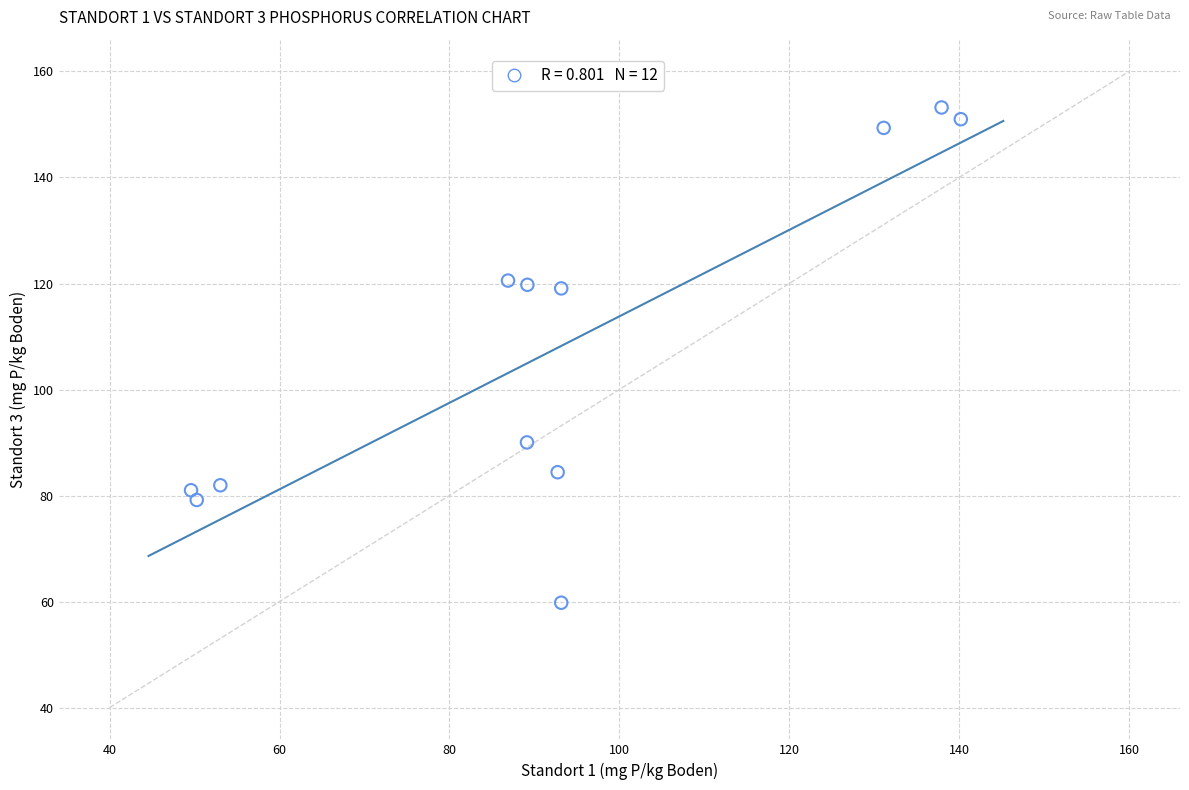

What is the range of X values (max minus min)?

90.6